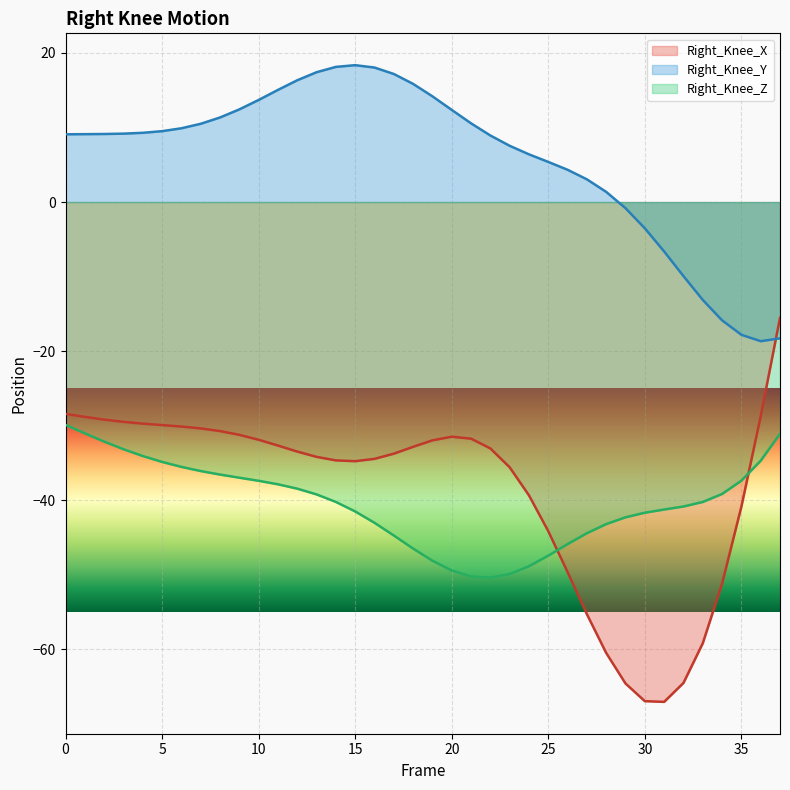

What are all the series names shown in the legend?

Right_Knee_X, Right_Knee_Y, Right_Knee_Z